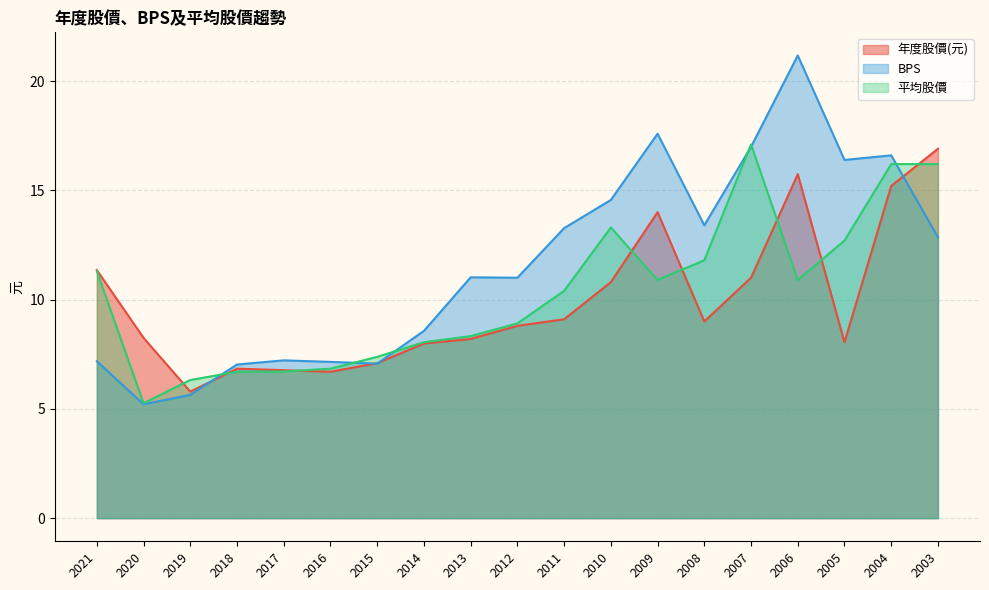

Which series has the largest total across all categories?

BPS